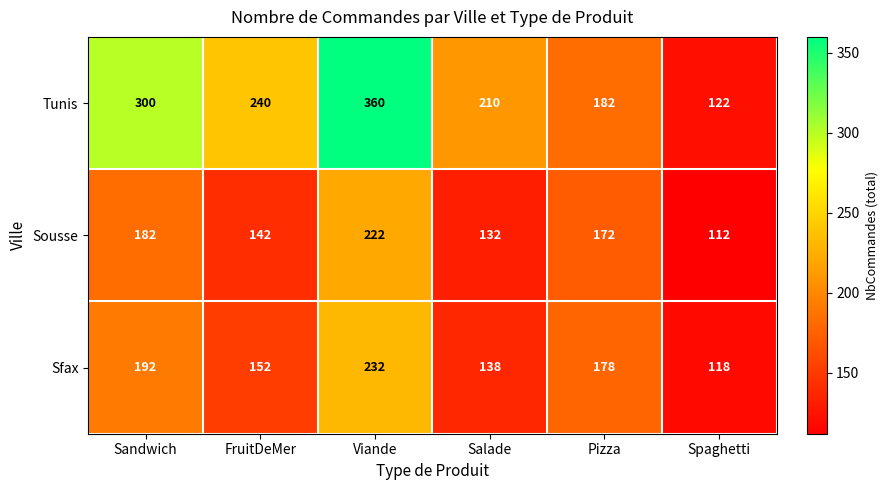

What is the spread (max minus min) of values at Spaghetti?

10